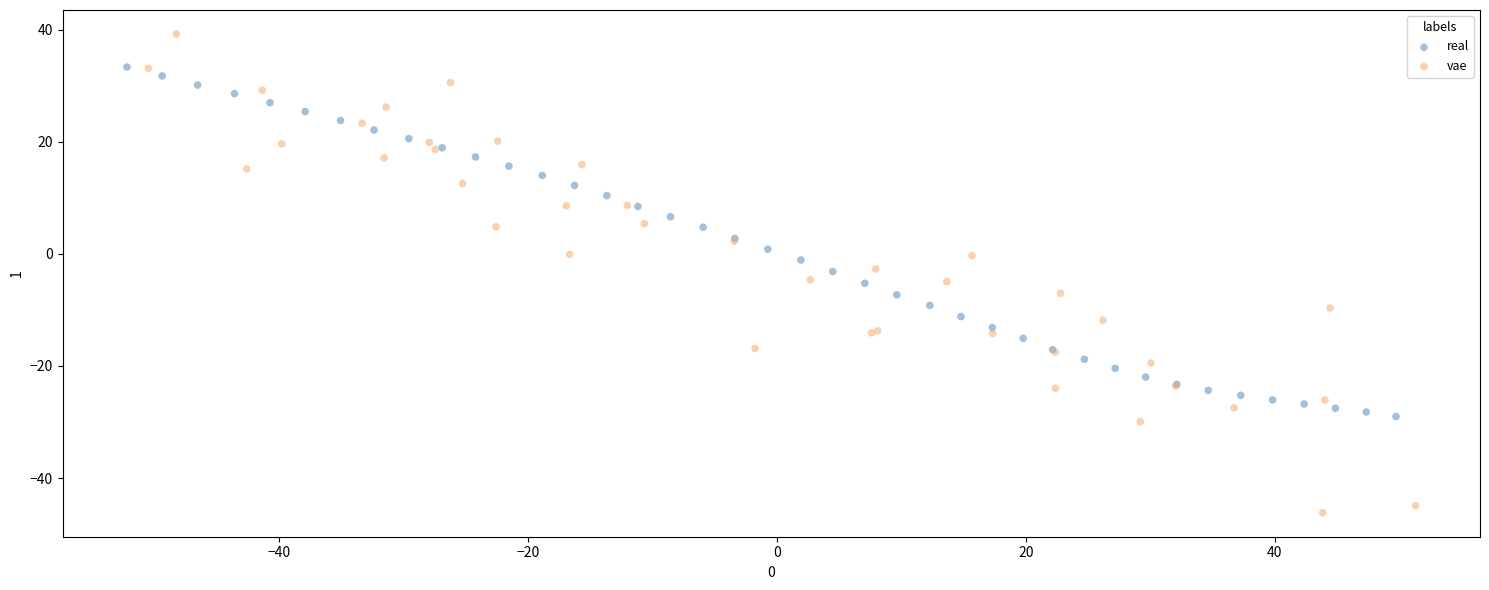

Which series reaches the minimum Y coordinate?

vae